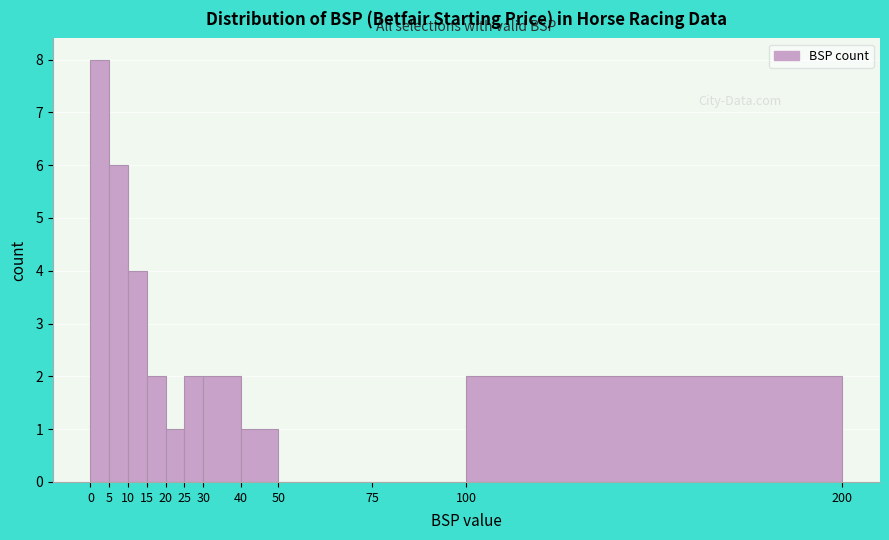

Over which range of the x-axis is the bar tallest?

0 to 5